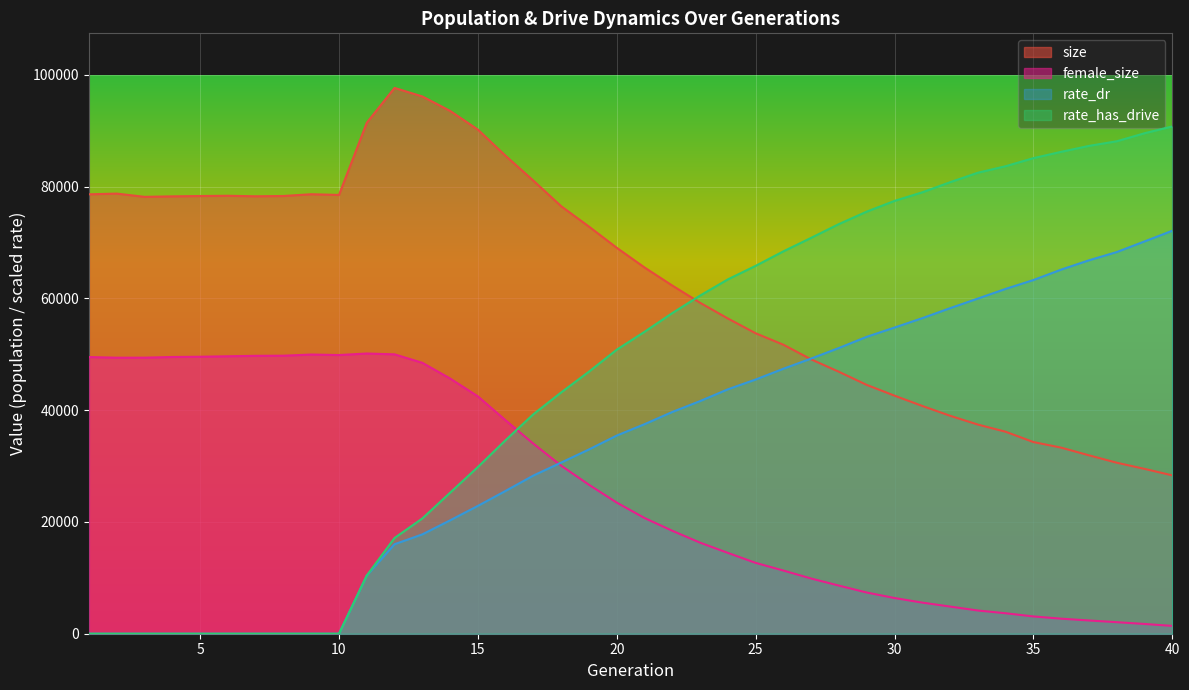

In size, how many points are lower than both neighbors (excluding endpoints)?

3